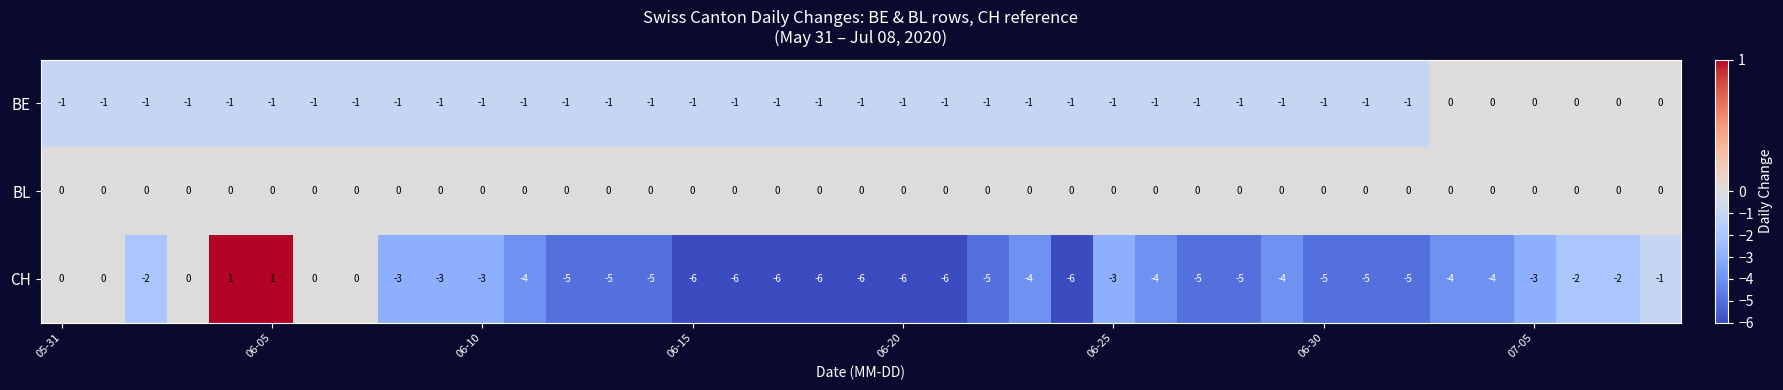

What is the difference between the second highest and second lowest values in the CH series?

7